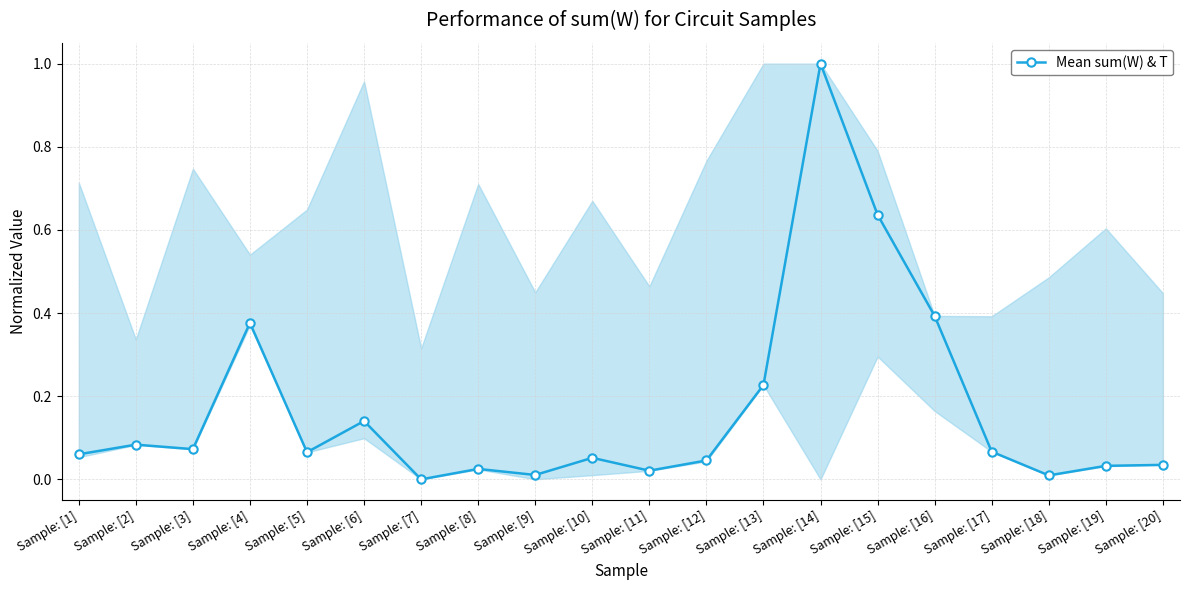

What is the difference between the maximum and minimum values?

1.0